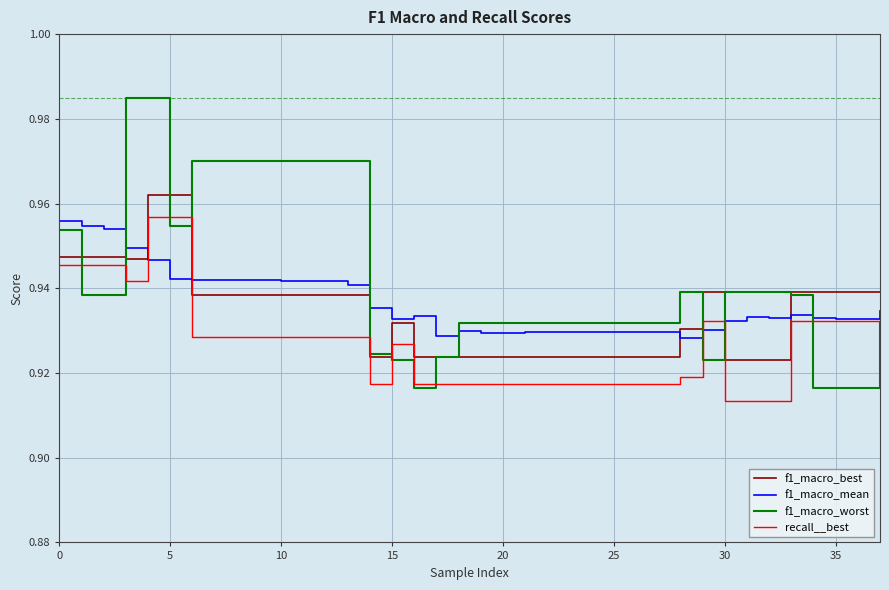

Rank the series by their average value, from highest to lowest.

f1_macro_worst, f1_macro_mean, f1_macro_best, recall__best